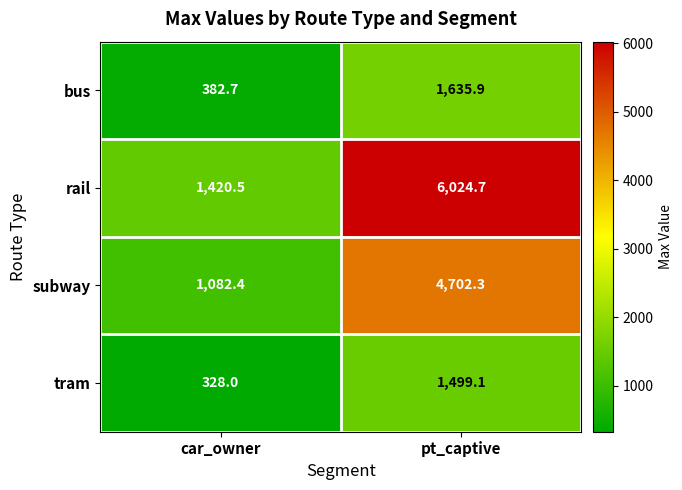

Which series has the largest total across all categories?

rail